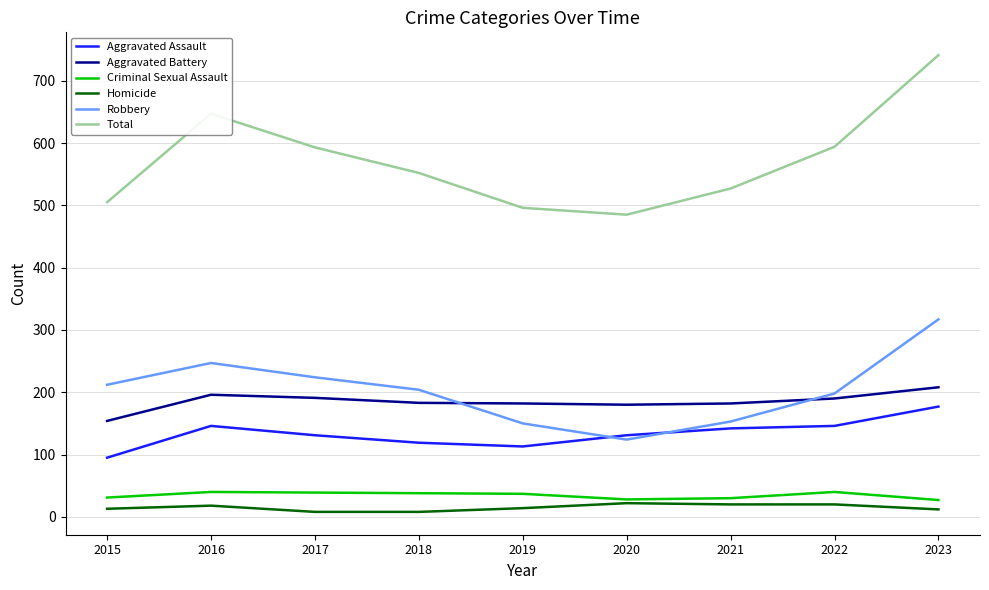

True or false: Robbery and Aggravated Battery intersect in this chart.

True